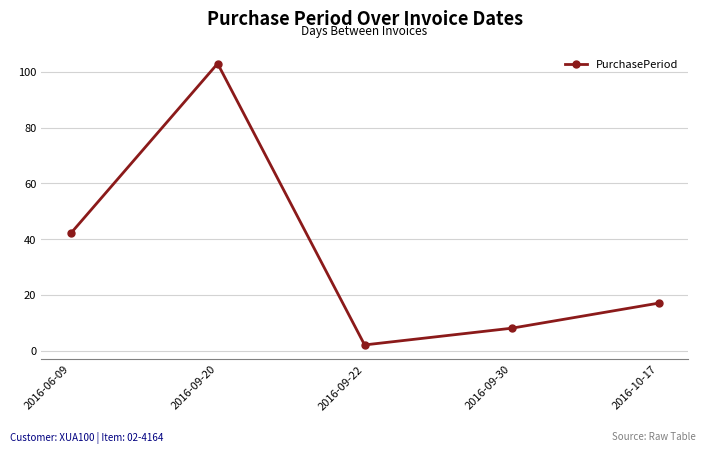

What is the label of the 1st point from the right?

2016-10-17